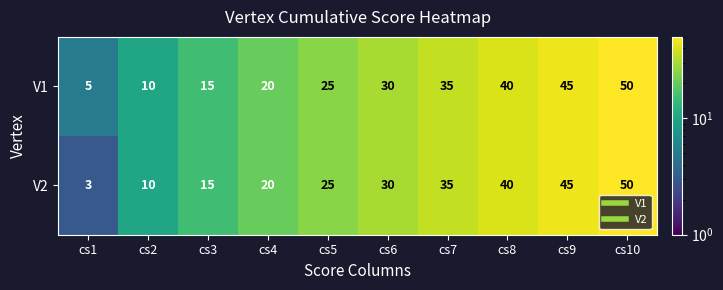

What is the difference between the maximum and minimum values in the V1 series?

45